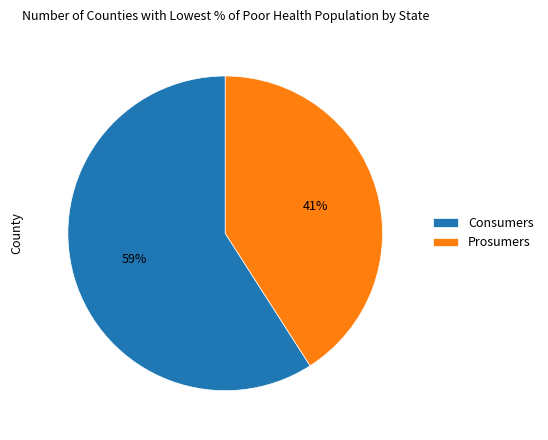

To the nearest percent, what portion does Consumers represent?

59%